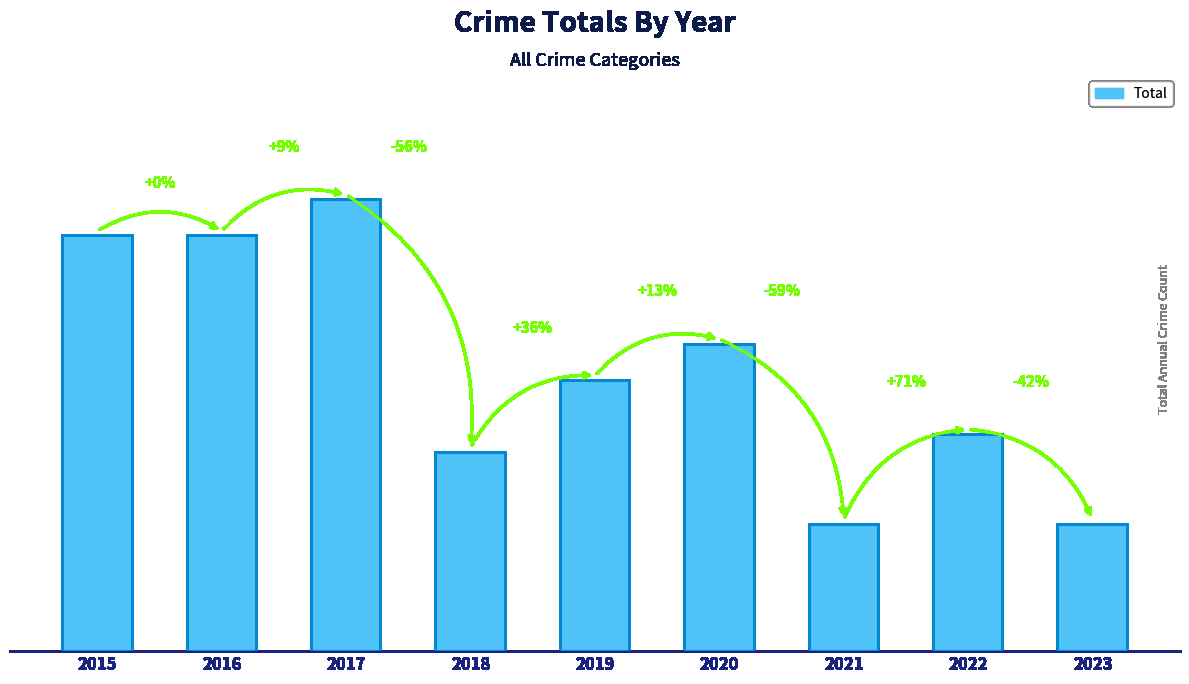

What is the change in value from 2015 to 2018?

-12